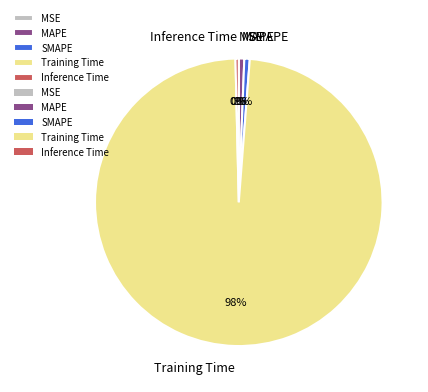

Which has a higher value, Training Time or SMAPE?

Training Time